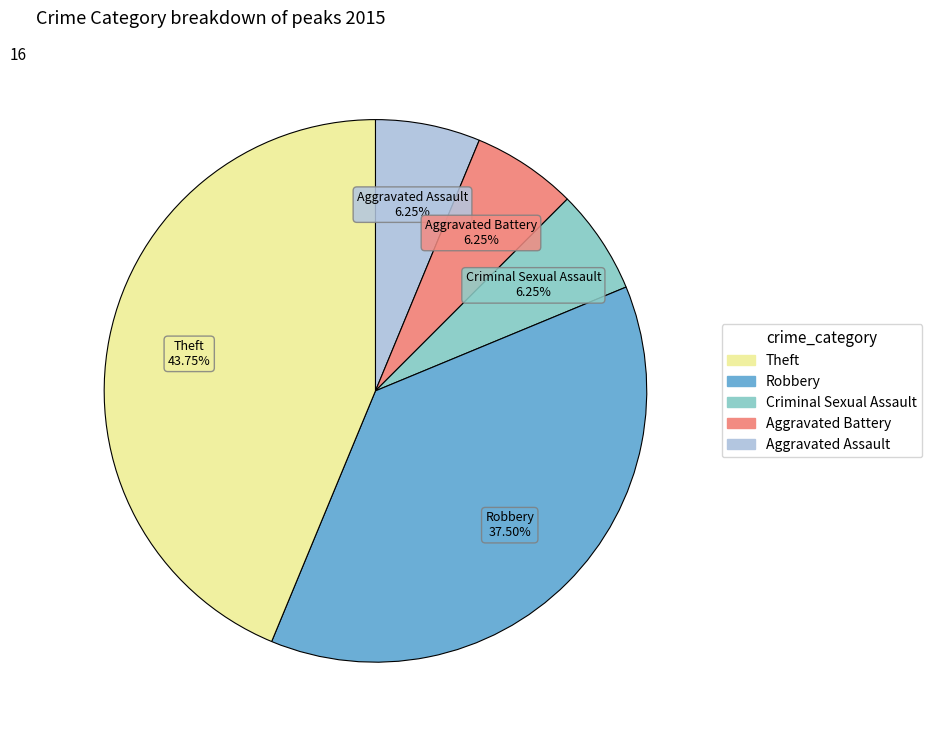

Is there a majority slice in this chart?

No